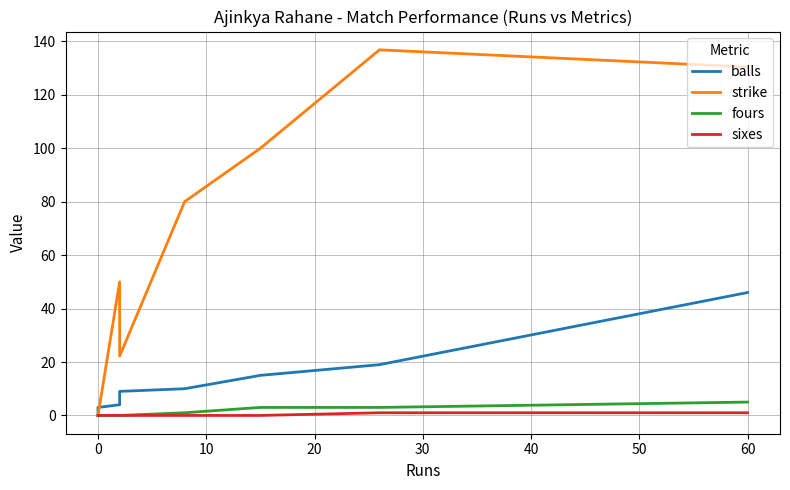

Is it true that strike equals 80.5 at 60?

False